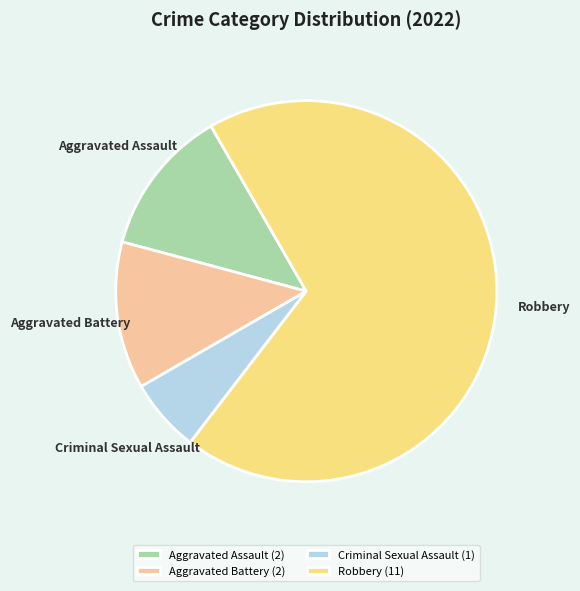

Approximately how many times larger is the value at Robbery compared to Aggravated Assault?

5.5